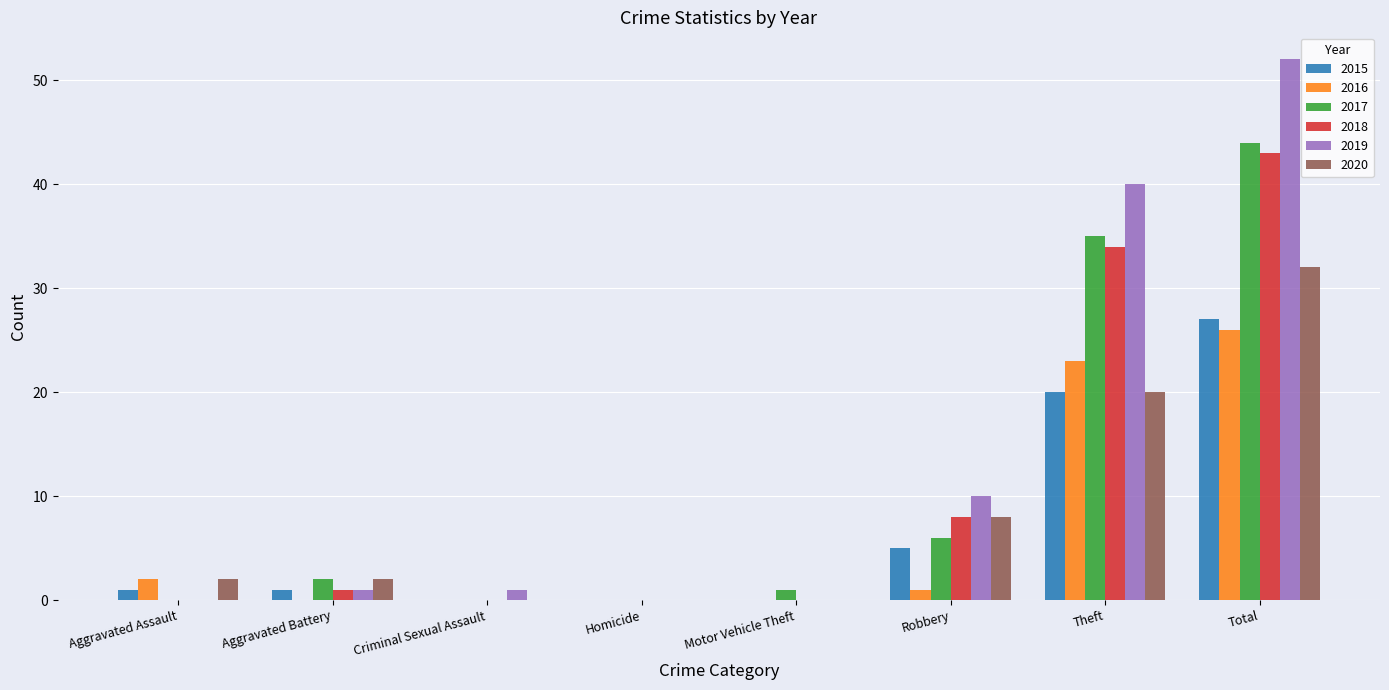

Count the number of data series in this chart.

6